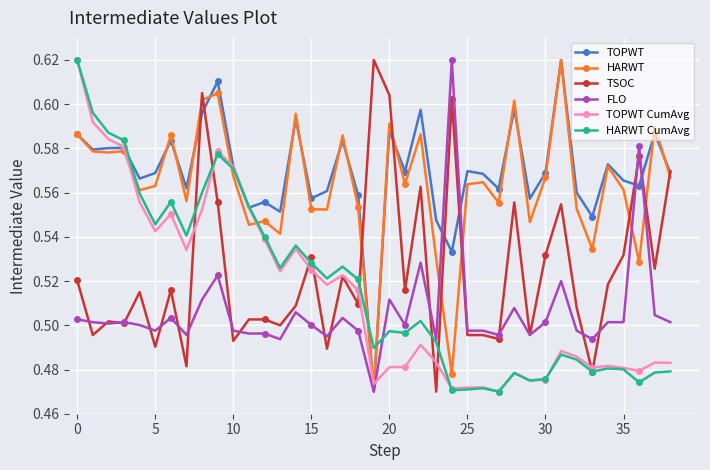

True or false: HARWT and TSOC intersect in this chart.

True